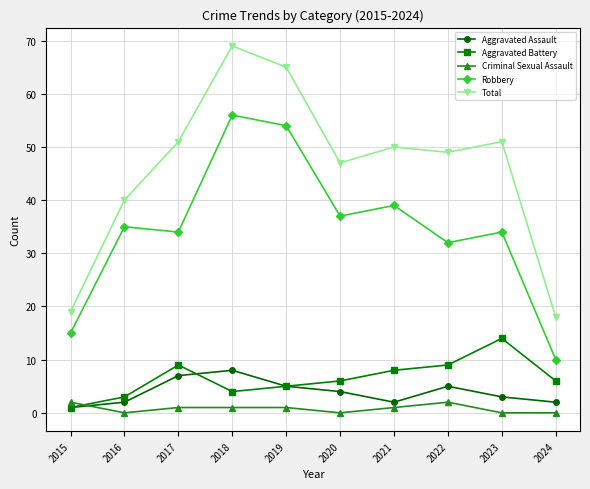

What is the sum of the Aggravated Battery values at 2019 and 2015?

6